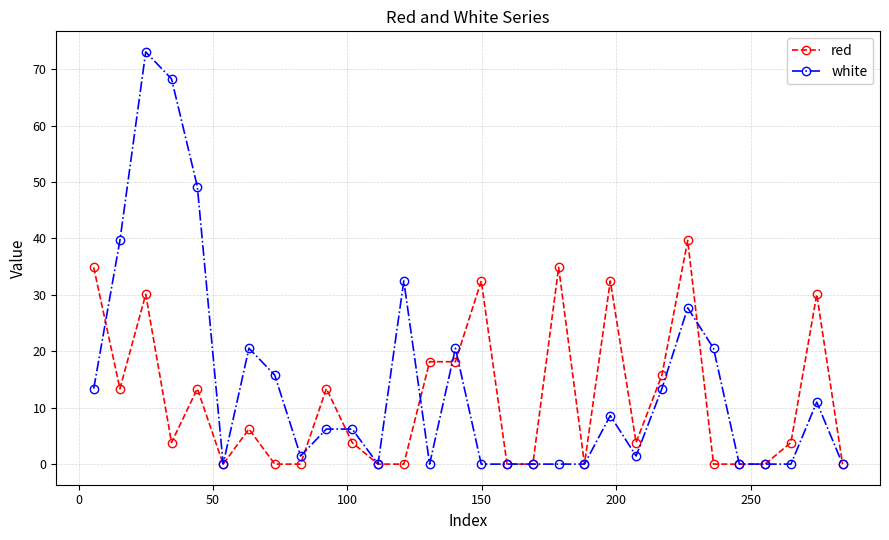

Which series has the largest range (max minus min)?

white